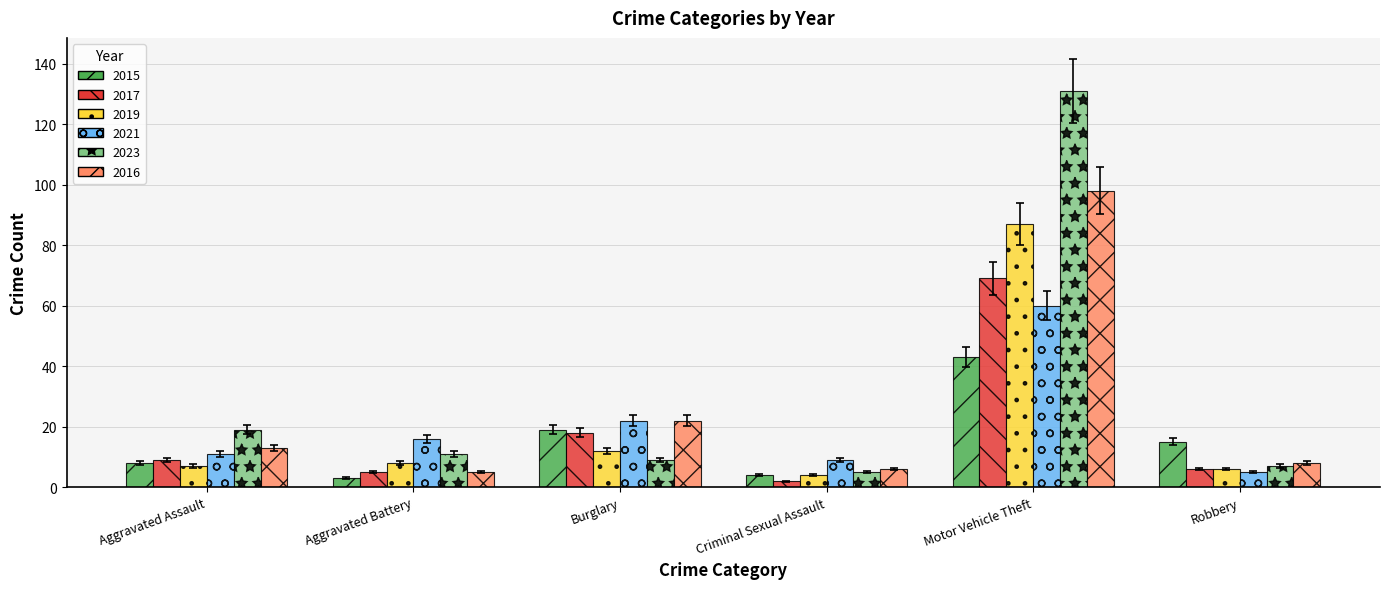

What is the difference between the 2021 values at Aggravated Assault and Criminal Sexual Assault?

2